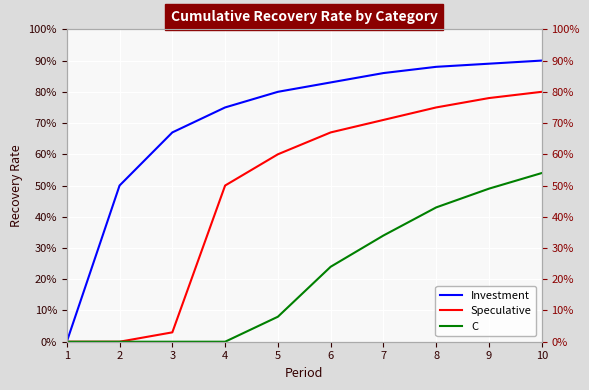

What is the difference between the Speculative values at 10 and 2?

0.8